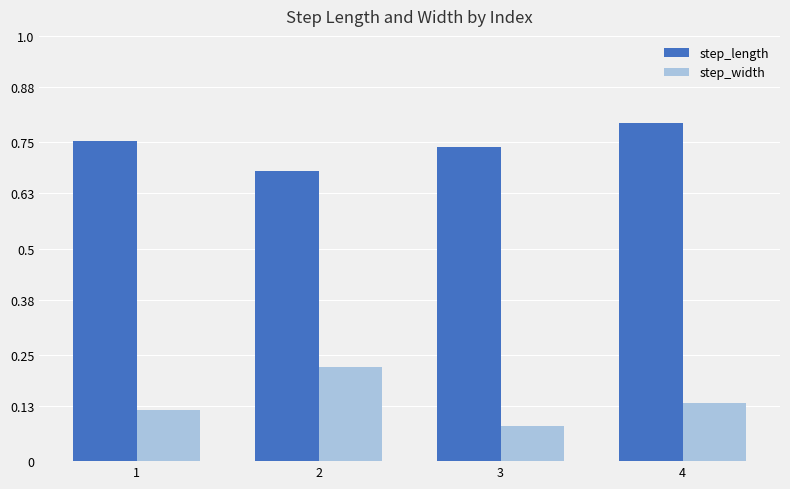

What are all the series names shown in the legend?

step_length, step_width